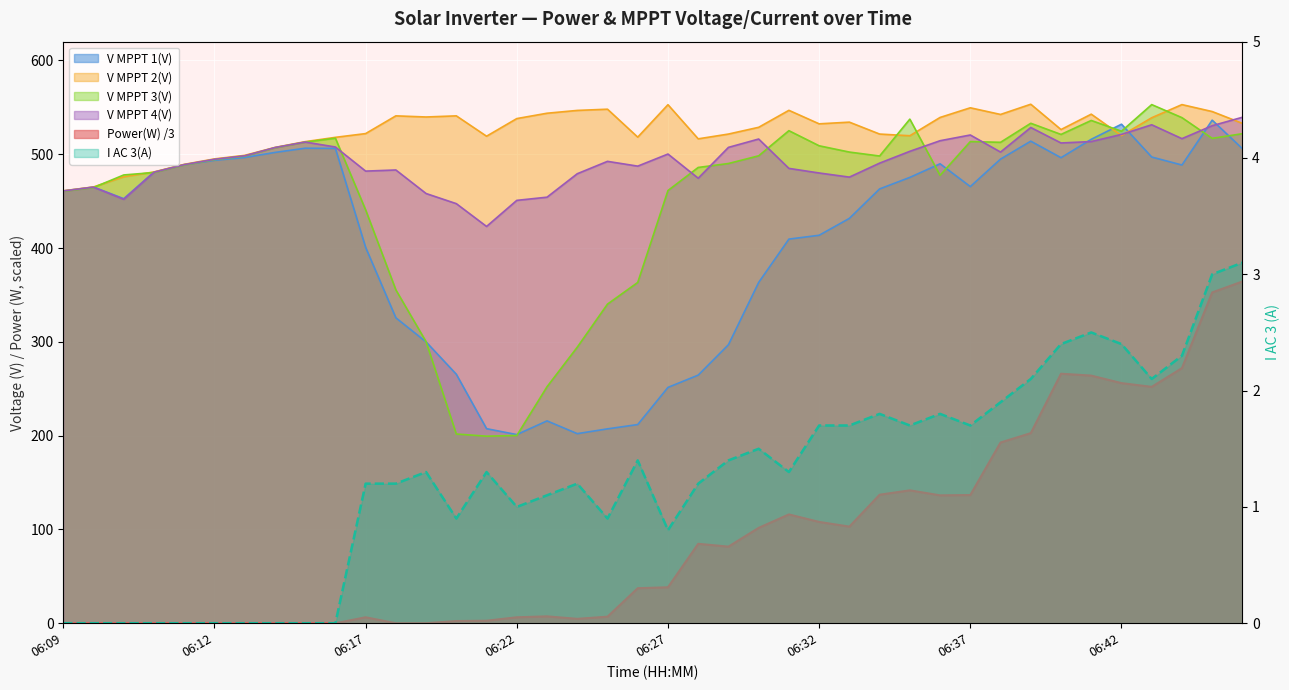

At which category does V MPPT 2(V) reach its first local peak?

06:18